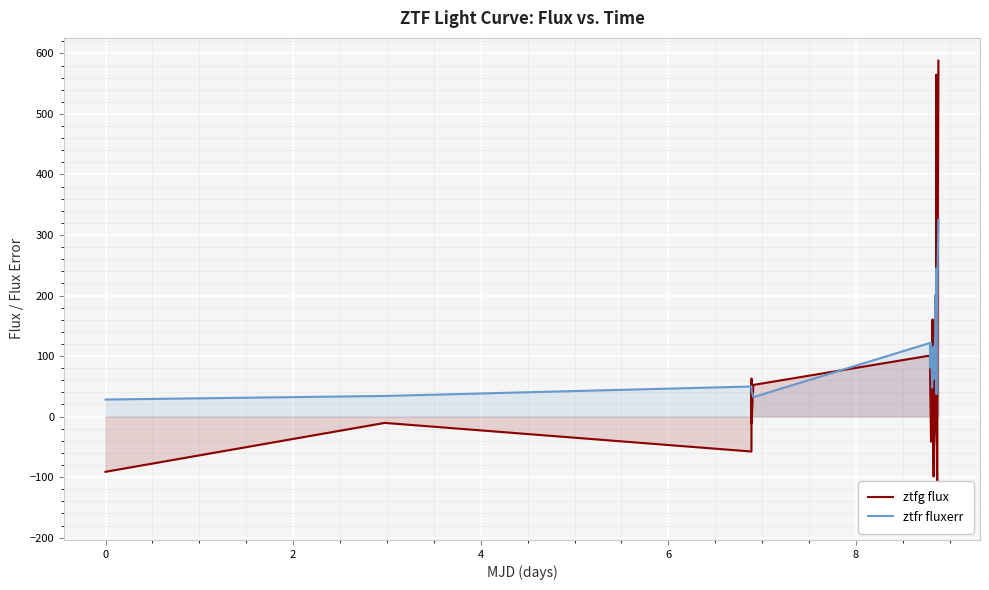

How many interior local valleys does the ztfr fluxerr series have?

12